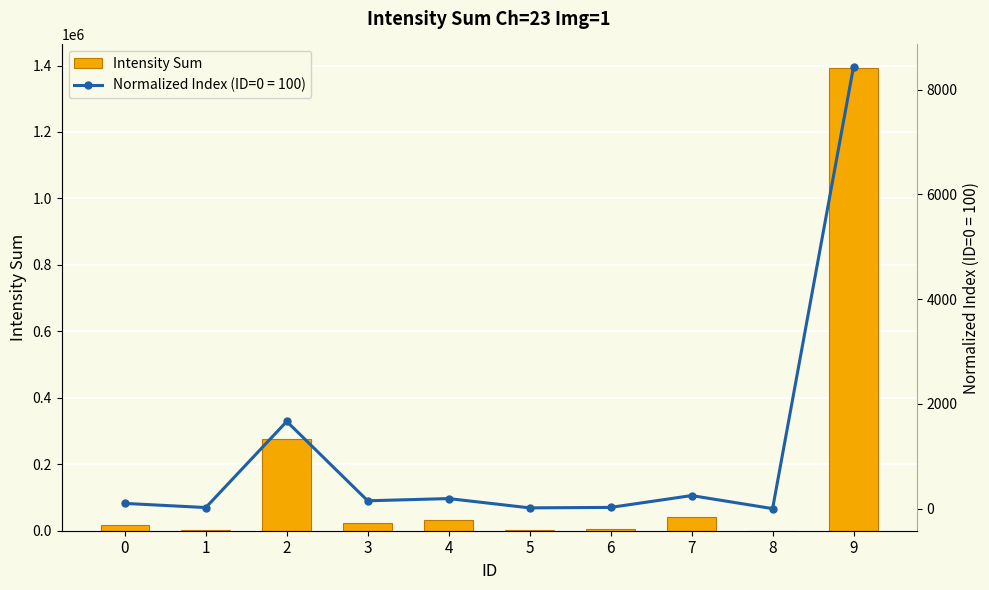

Rank the categories by value from lowest to highest.

8, 5, 1, 6, 0, 3, 4, 7, 2, 9